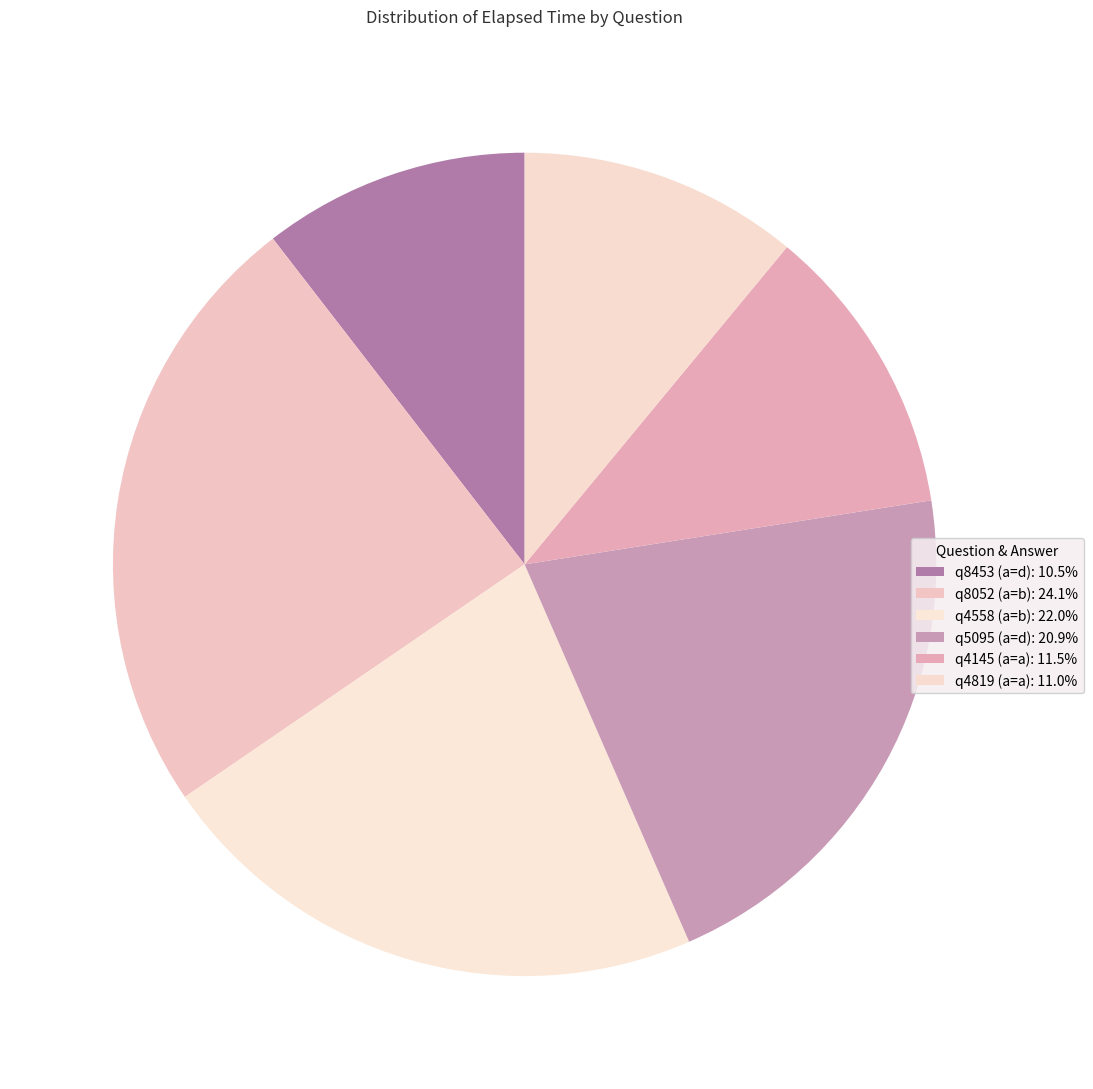

What is the largest slice in the pie chart?

q8052 (a=b)